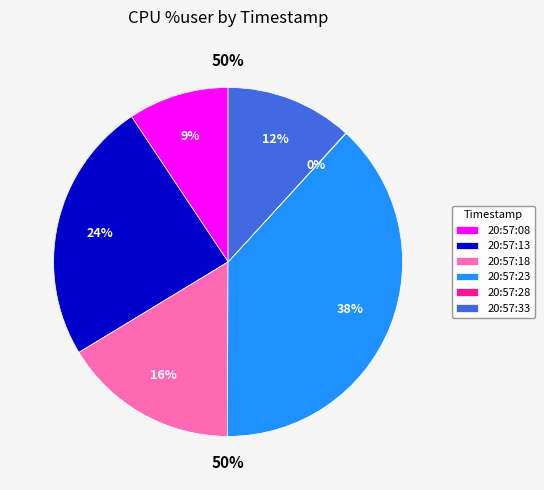

Do 20:57:08 and 20:57:18 together represent more than half of the pie?

No